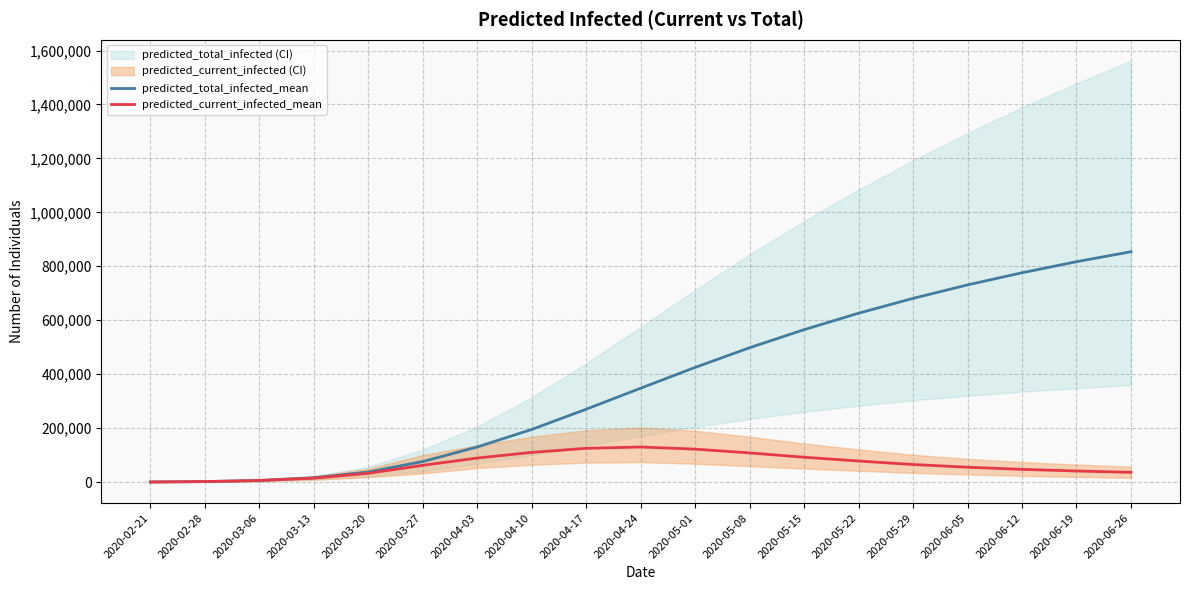

Reading left to right, transcribe all the data shown in this chart.

predicted_total_infected_mean: 2020-02-21=213	2020-02-28=1707	2020-03-06=5817	2020-03-13=15941	2020-03-20=37250	2020-03-27=75960	2020-04-03=130000	2020-04-10=195000	2020-04-17=270000	2020-04-24=348000	2020-05-01=425000	2020-05-08=498000	2020-05-15=565000	2020-05-22=626000	2020-05-29=681000	2020-06-05=731000	2020-06-12=776000	2020-06-19=817000	2020-06-26=854000
predicted_current_infected_mean: 2020-02-21=213	2020-02-28=1707	2020-03-06=5817	2020-03-13=14447	2020-03-20=32321	2020-03-27=61999	2020-04-03=89000	2020-04-10=110000	2020-04-17=125000	2020-04-24=130000	2020-05-01=122000	2020-05-08=108000	2020-05-15=92000	2020-05-22=78000	2020-05-29=65000	2020-06-05=55000	2020-06-12=47000	2020-06-19=41000	2020-06-26=36000